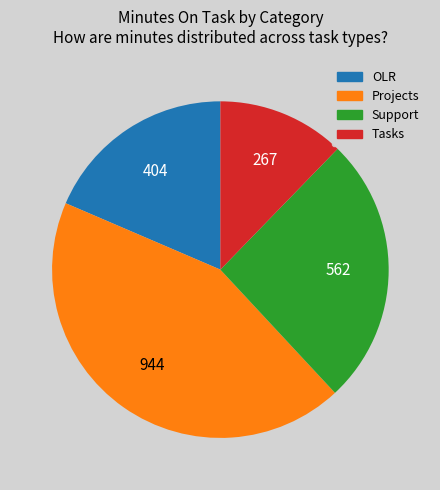

Approximately how many times larger is the value at Support compared to OLR?

1.4